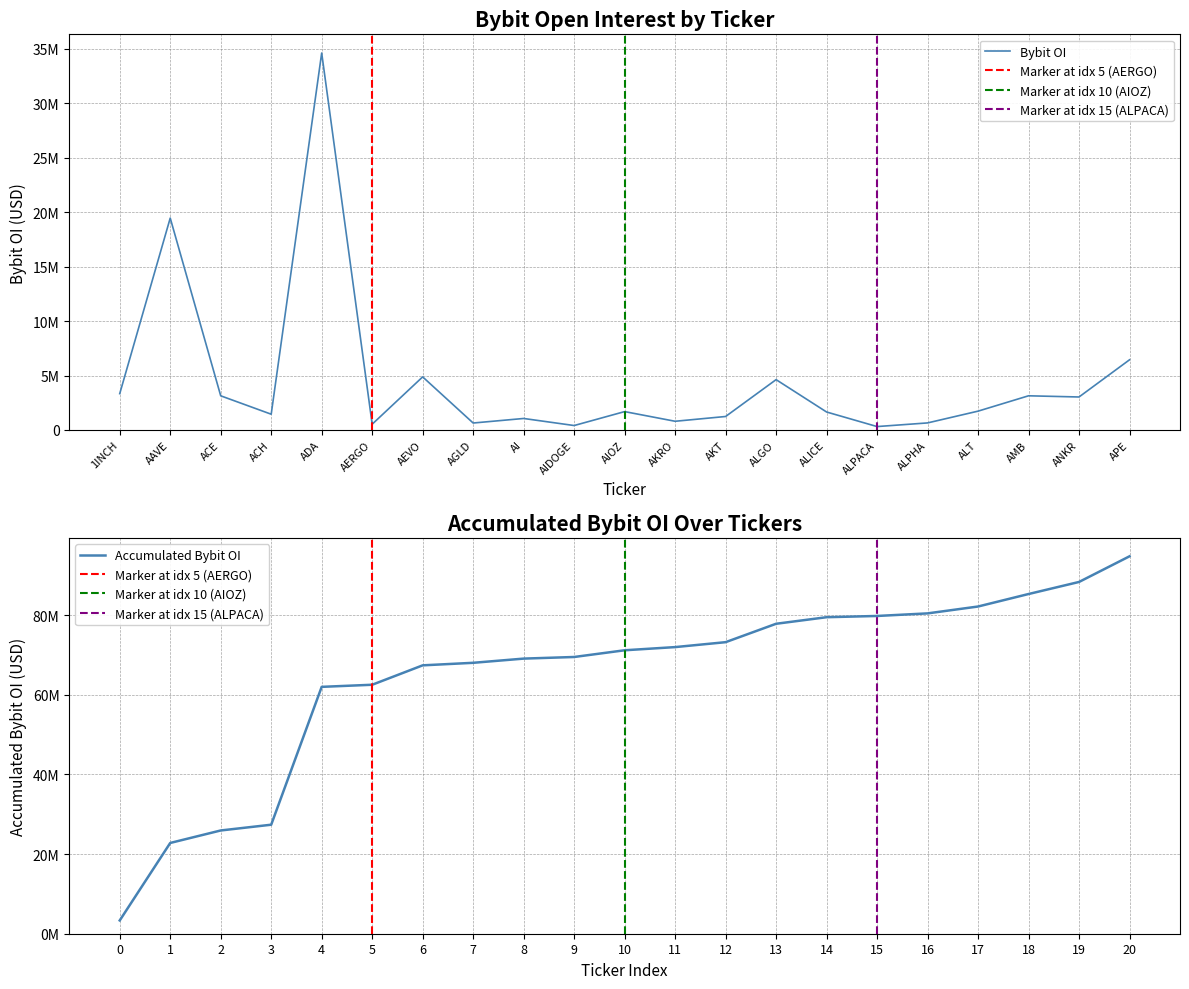

What position from the right is ALICE?

7